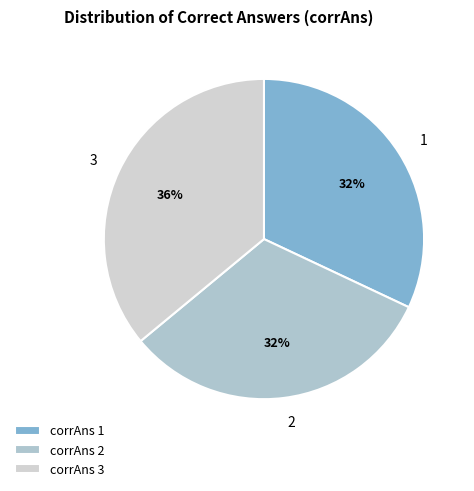

Combined, do 3 and 1 account for over 50%?

Yes